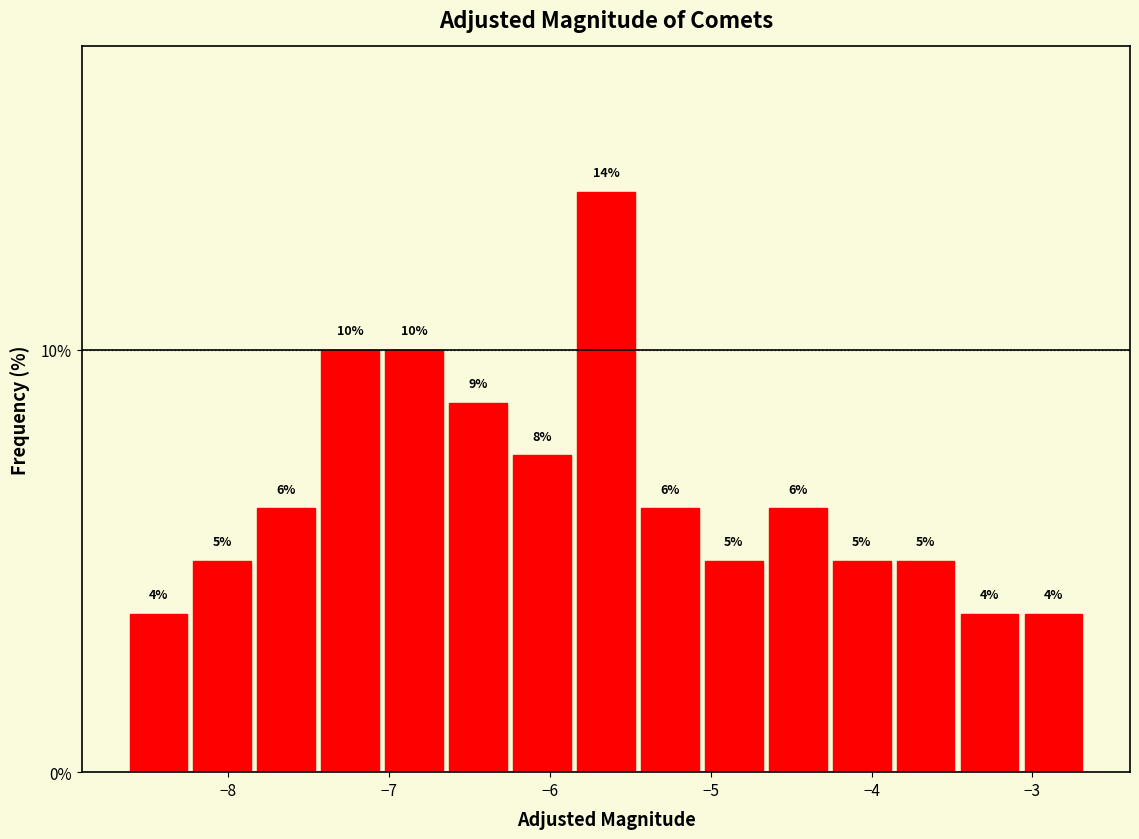

Around what value on the x-axis is the tallest bar? Give the approximate position of its centre, as read against the axis.

-5.6